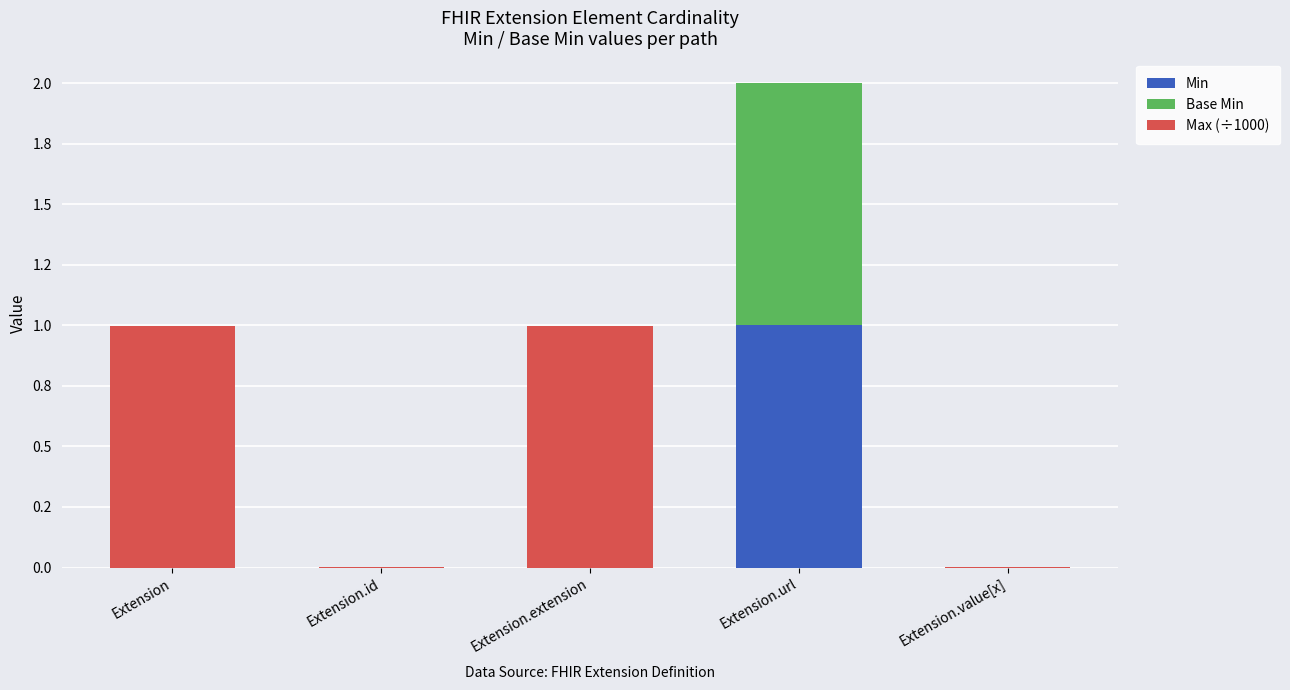

List the series in order of their peak value, lowest first.

Max (÷1000), Min, Base Min